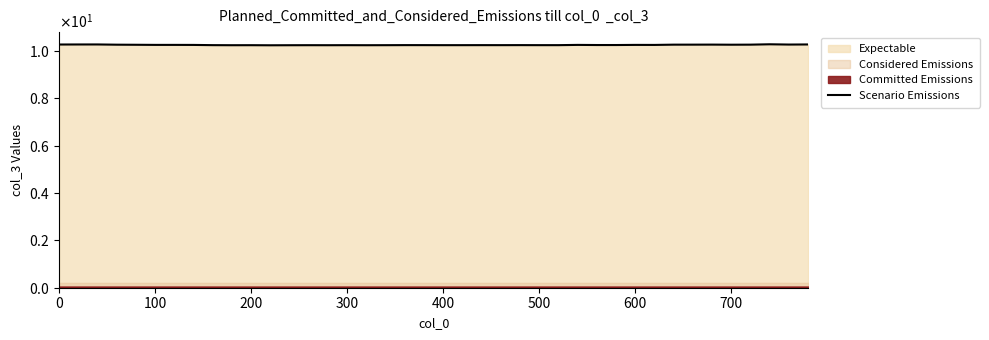

The chart shows a value of 18.1 at 11. True or false?

False